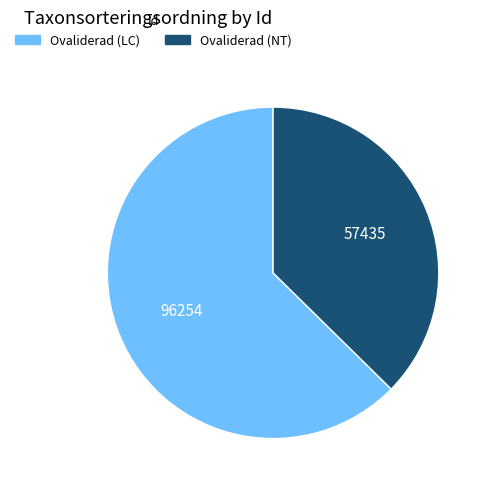

Which has a higher value, Ovaliderad (LC) or Ovaliderad (NT)?

Ovaliderad (LC)